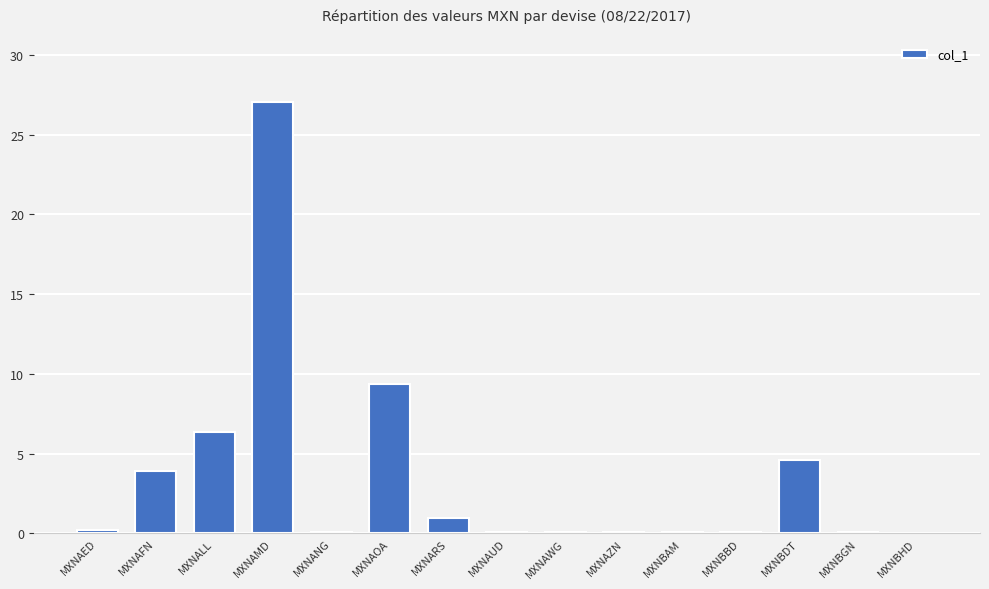

The value at MXNAMD is 13.6. True or false?

False